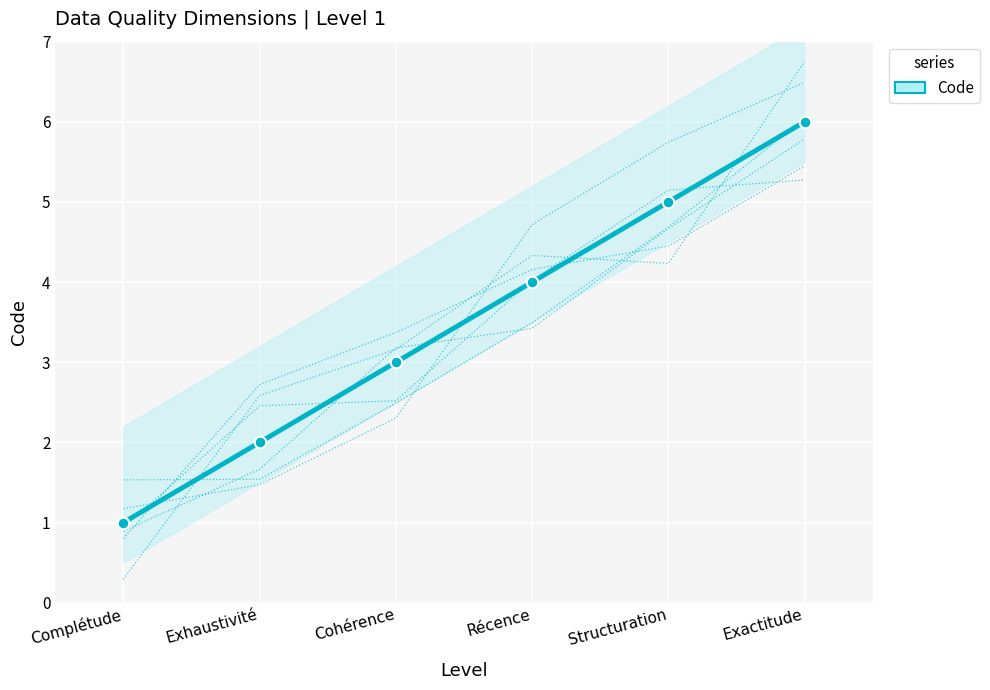

Between Récence and Exhaustivité, which is larger?

Récence